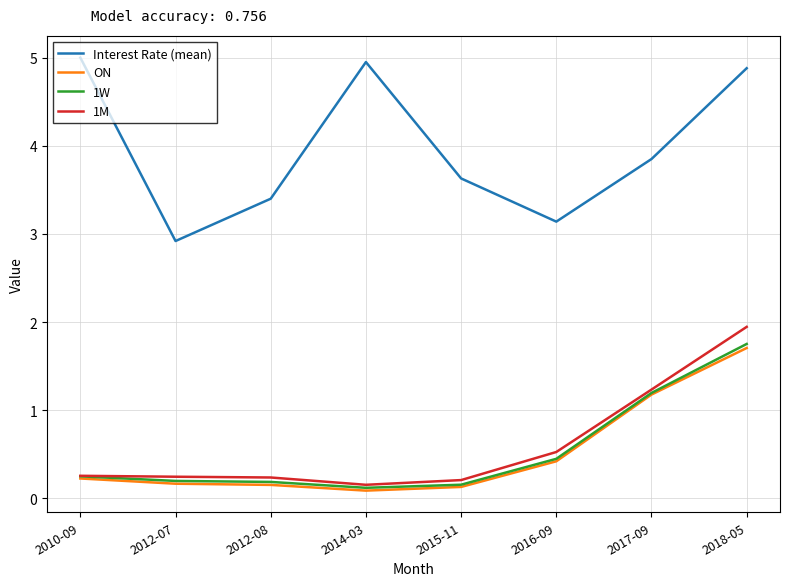

What position from the left is 2018-05?

8